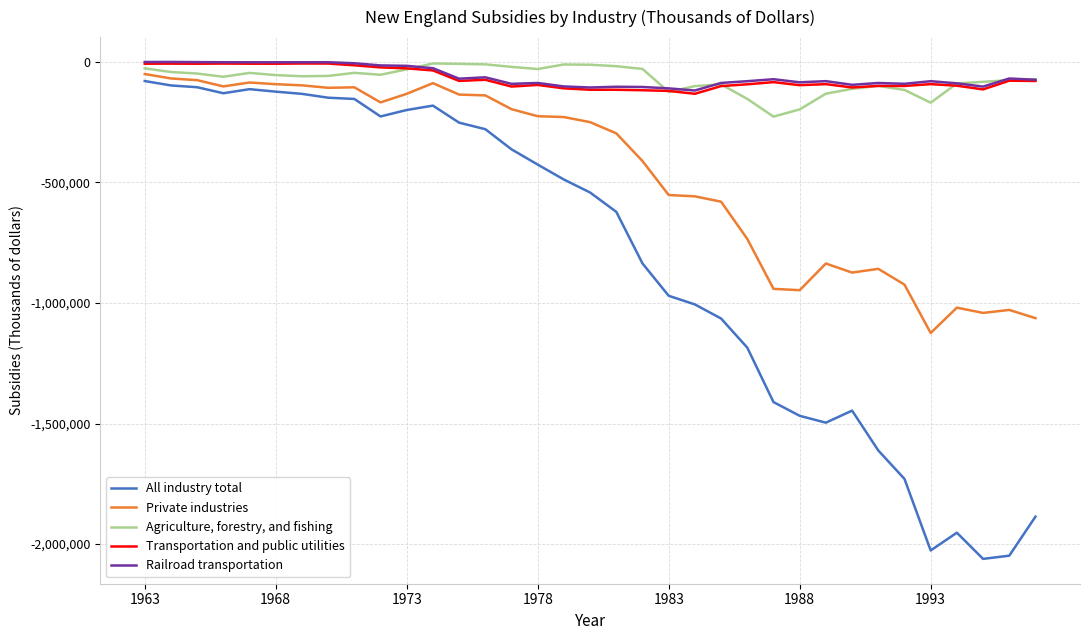

True or false: All industry total has more than 1 points higher than both neighbors.

True